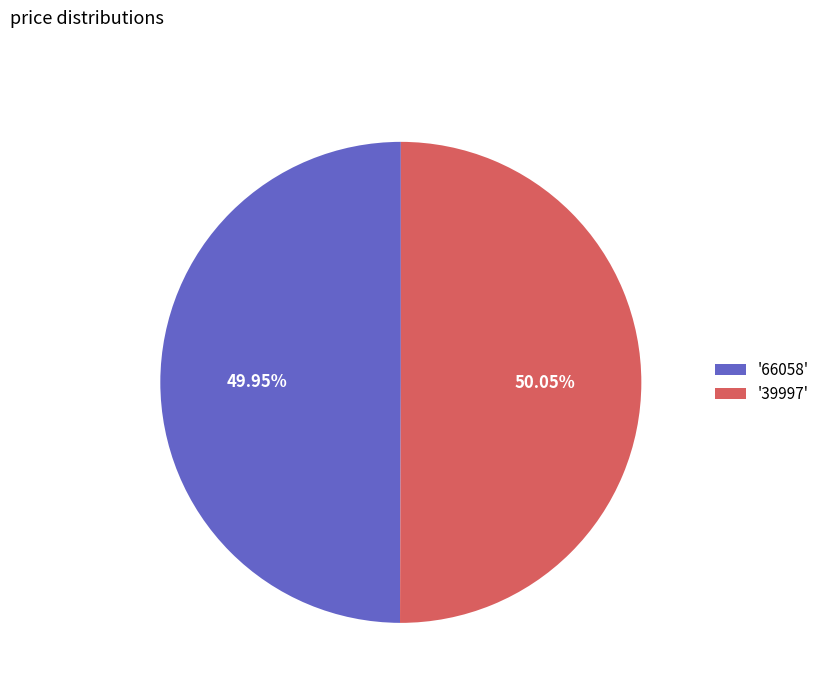

Do '66058' and '39997' together represent more than half of the pie?

Yes